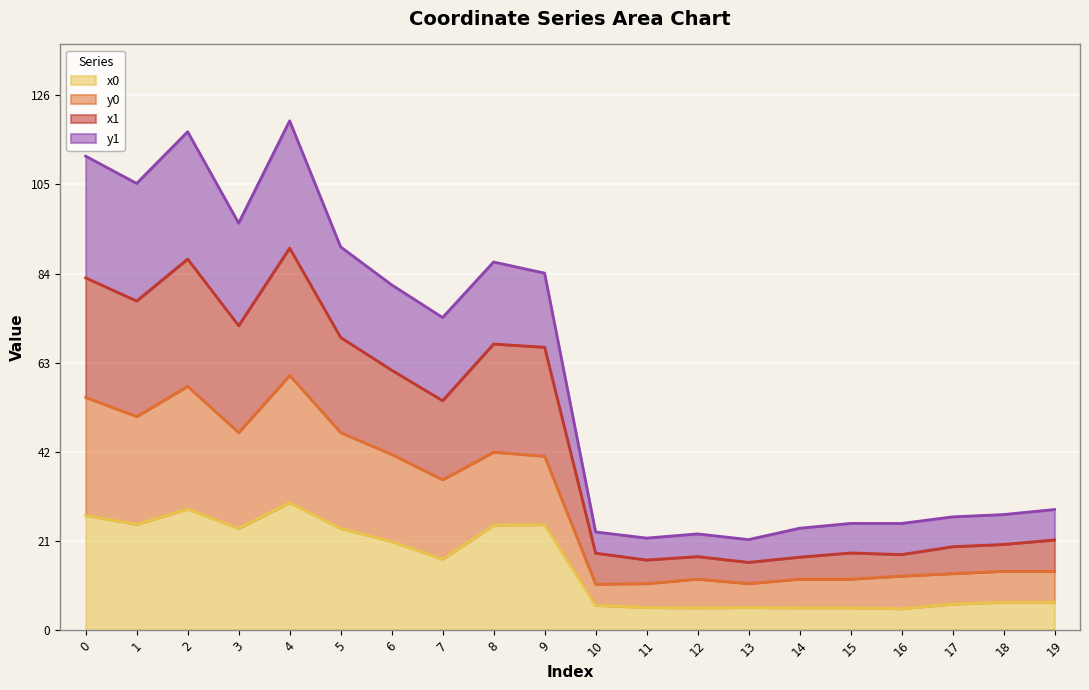

What is the total value across all series at 18?

27.2